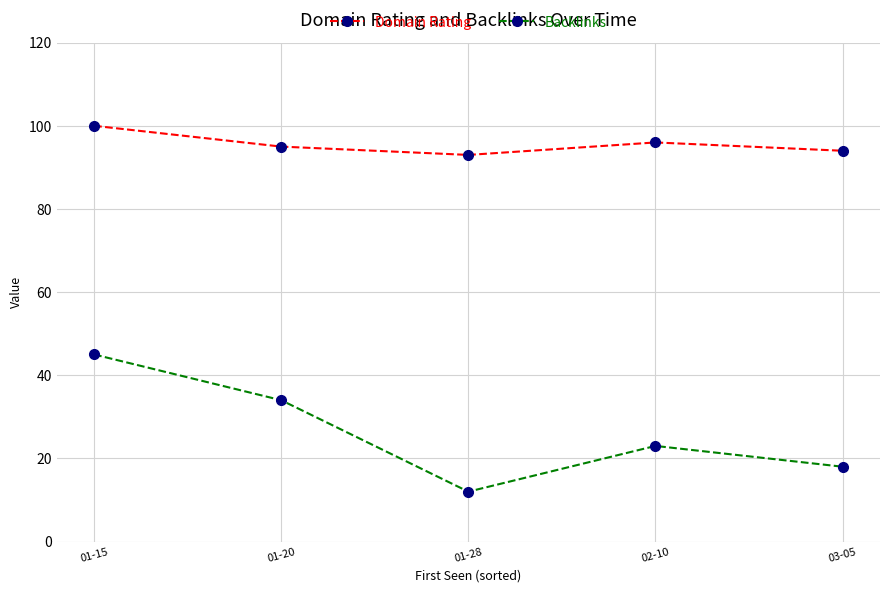

Reading left to right, transcribe all the data shown in this chart.

Domain Rating: 100	95	93	96	94
Backlinks: 45	34	12	23	18